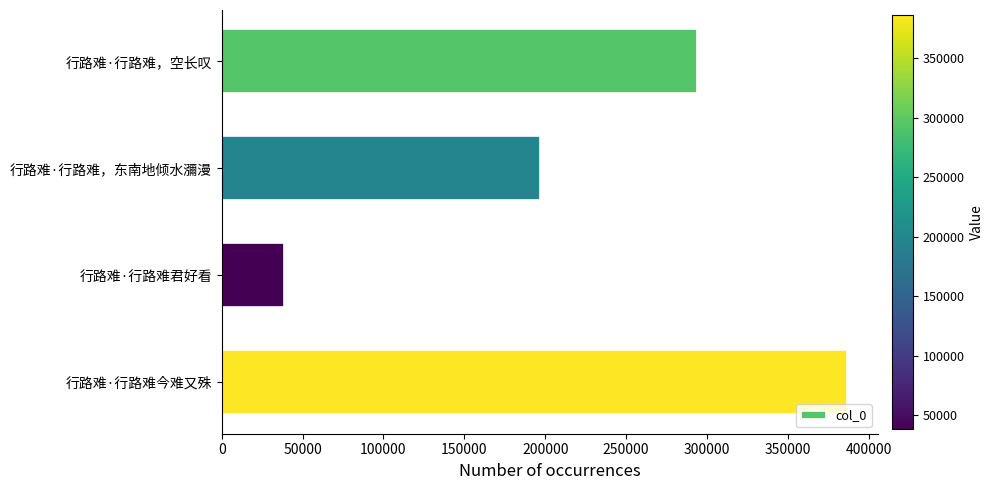

How many values are between 196930 and 386463?

3